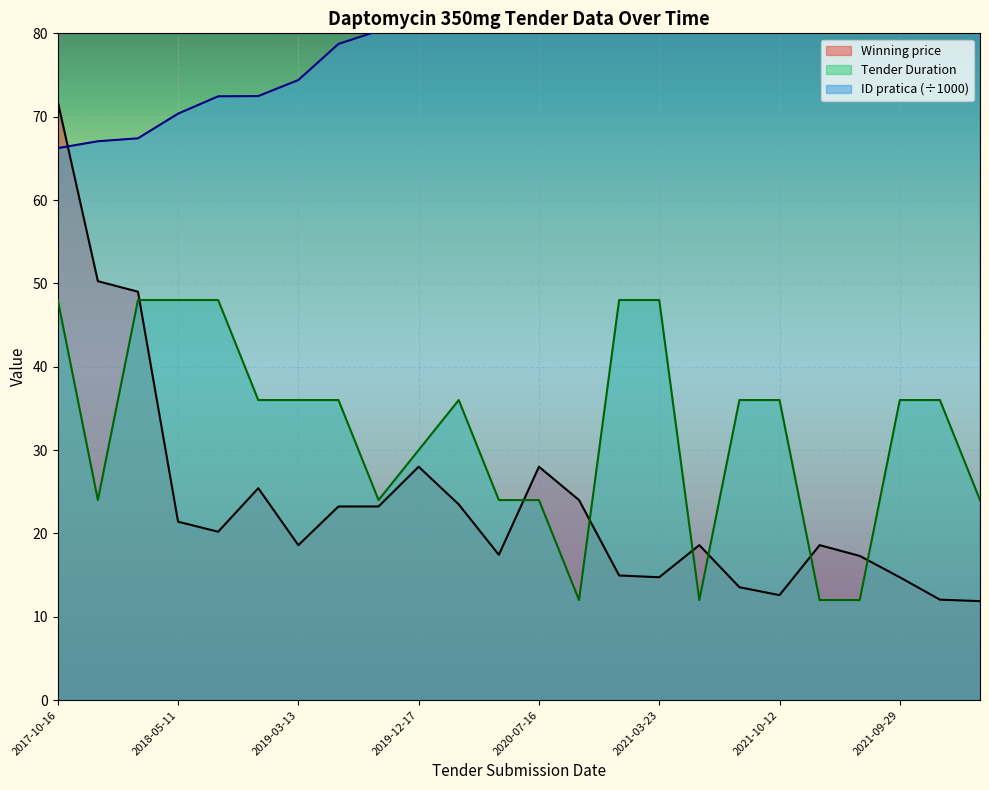

At how many categories does at least one series exceed 95?

6